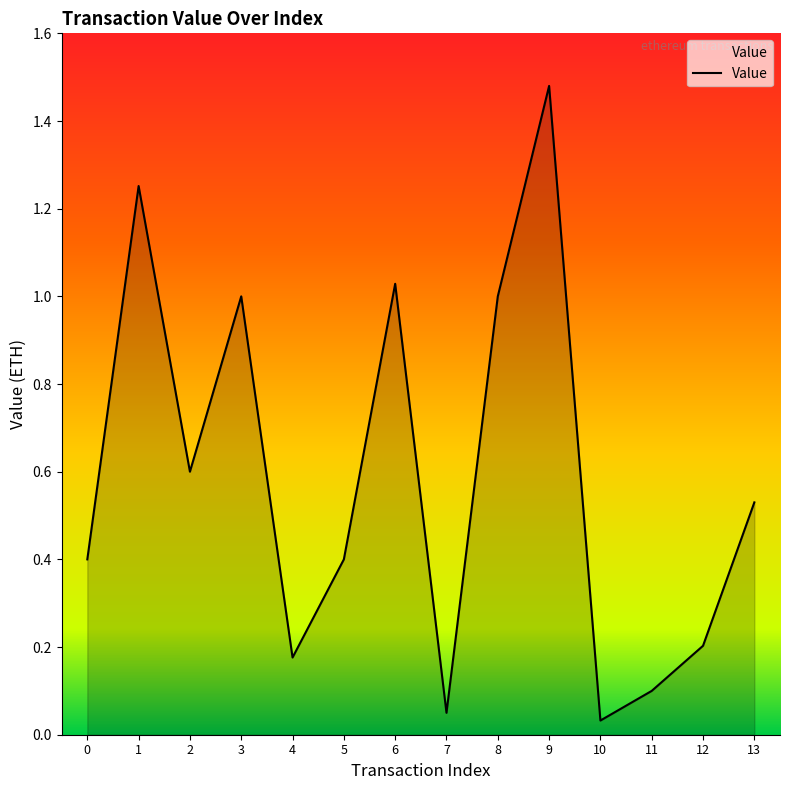

Where is the first local minimum?

2